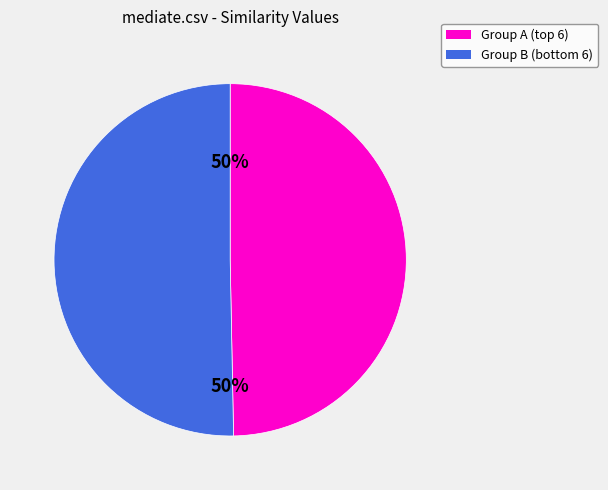

To the nearest percent, what is the average slice percentage?

50%